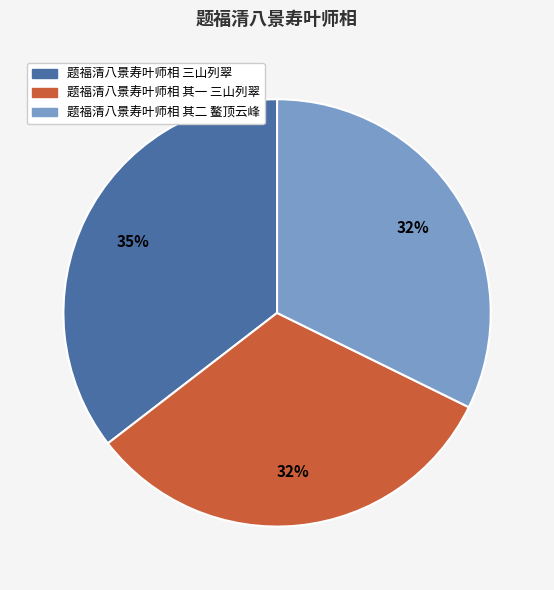

Is 题福清八景寿叶师相 三山列翠 the majority of the pie?

No